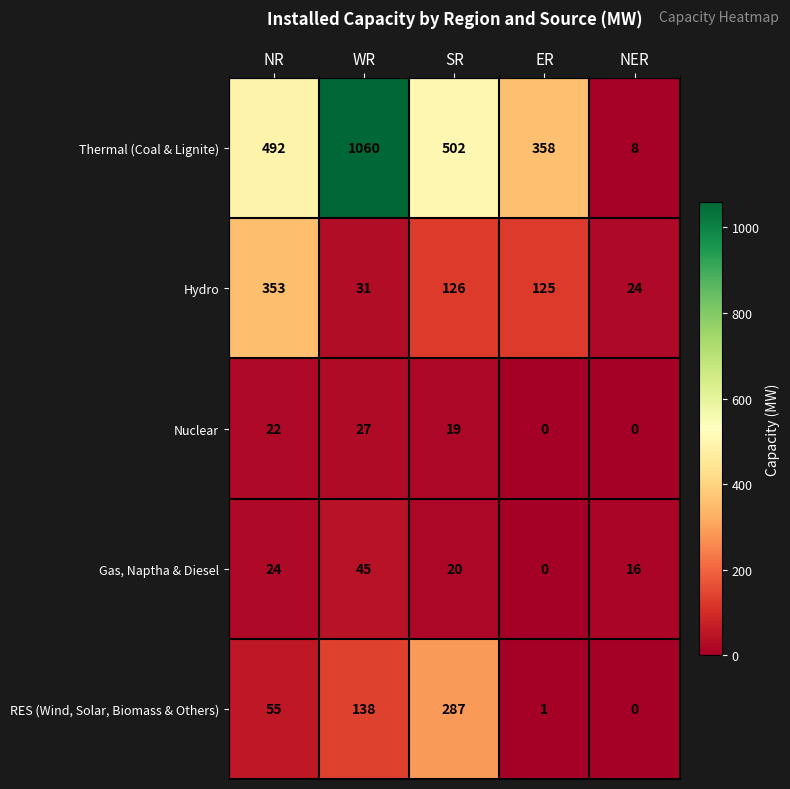

What is the spread (max minus min) of values at WR?

1033